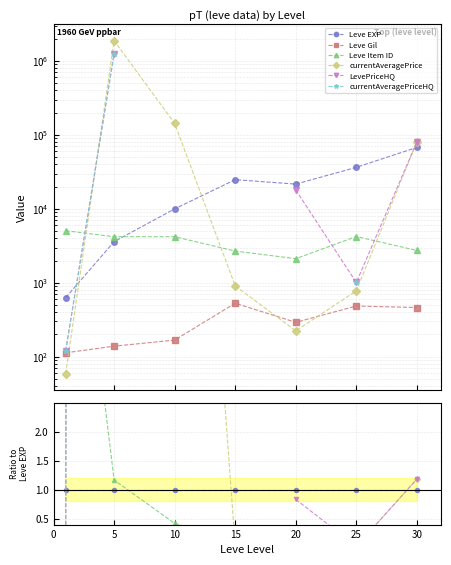

How many intersections are there between Leve Item ID and currentAveragePriceHQ?

1